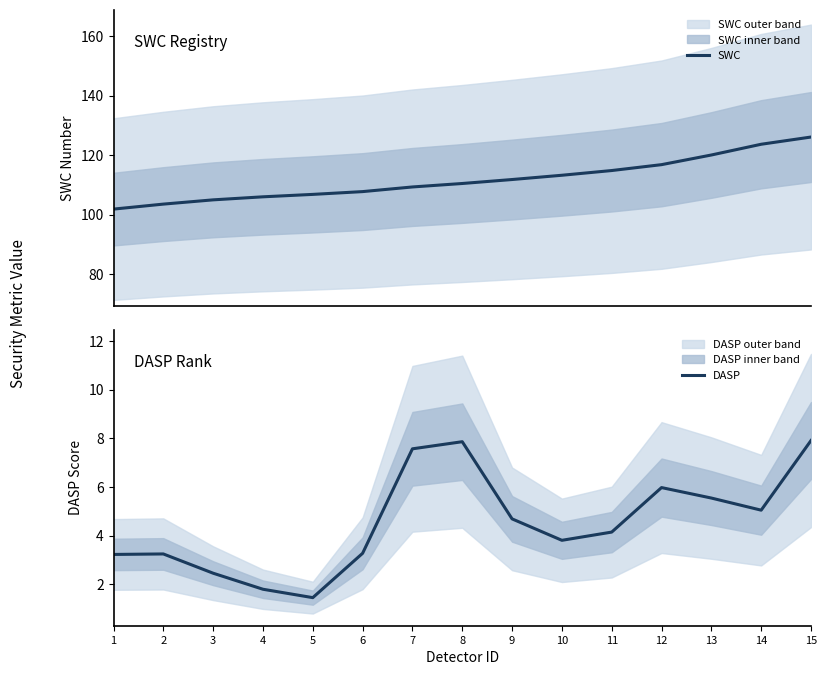

Which label corresponds to the smallest value in the chart?

5